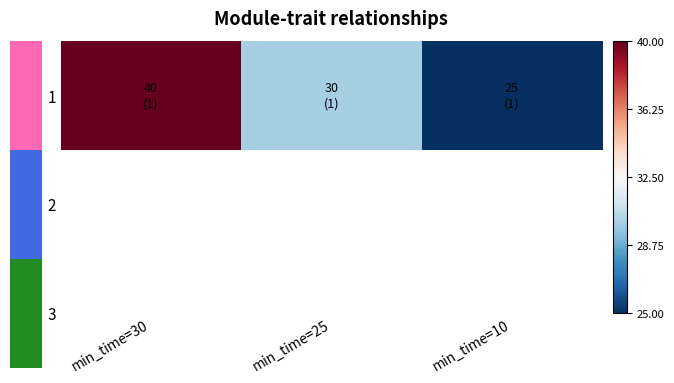

Where is the data nearest to the value 32?

min_time=25